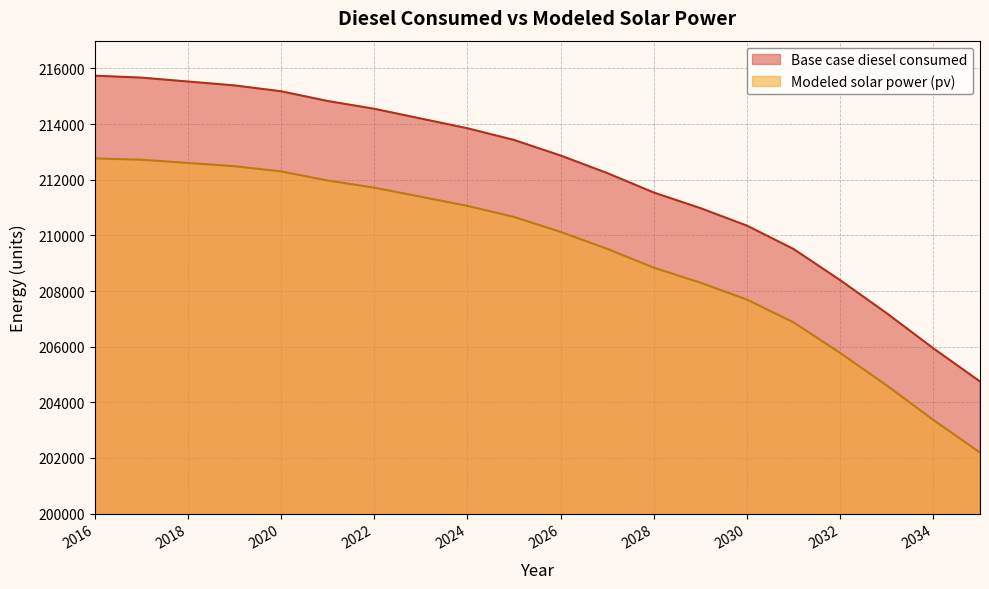

Is the value of Base case diesel consumed at 2021 greater than the value of Modeled solar power (pv) at 2016?

Yes